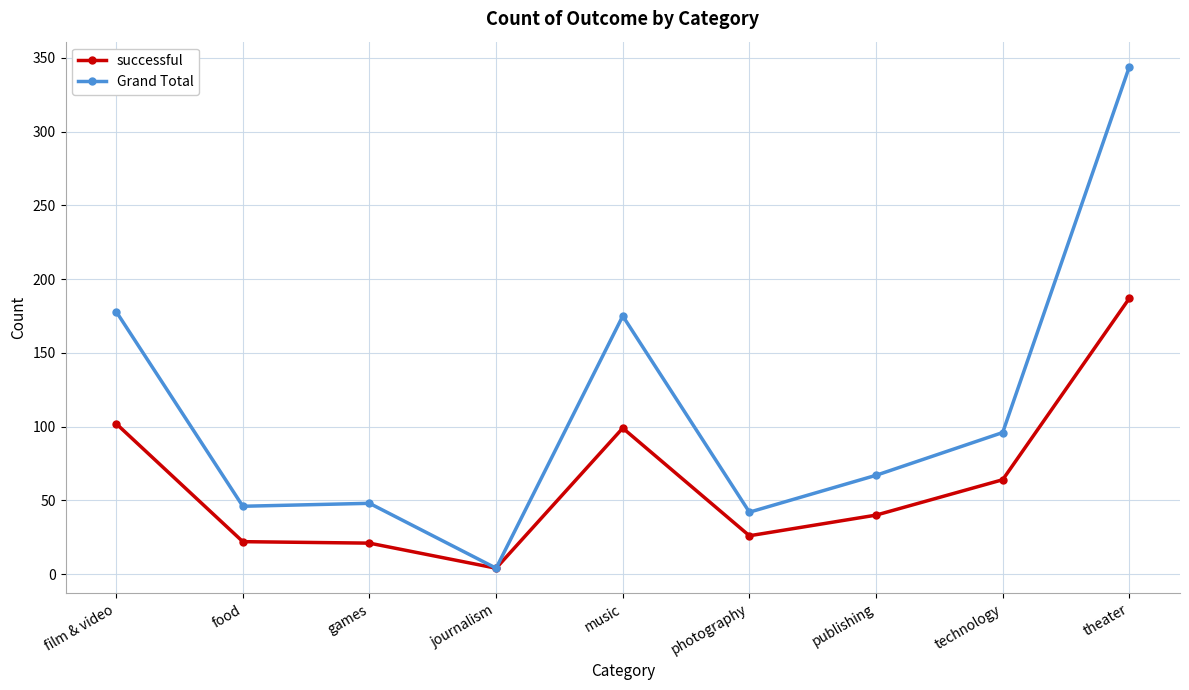

Which series has the largest total across all categories?

Grand Total